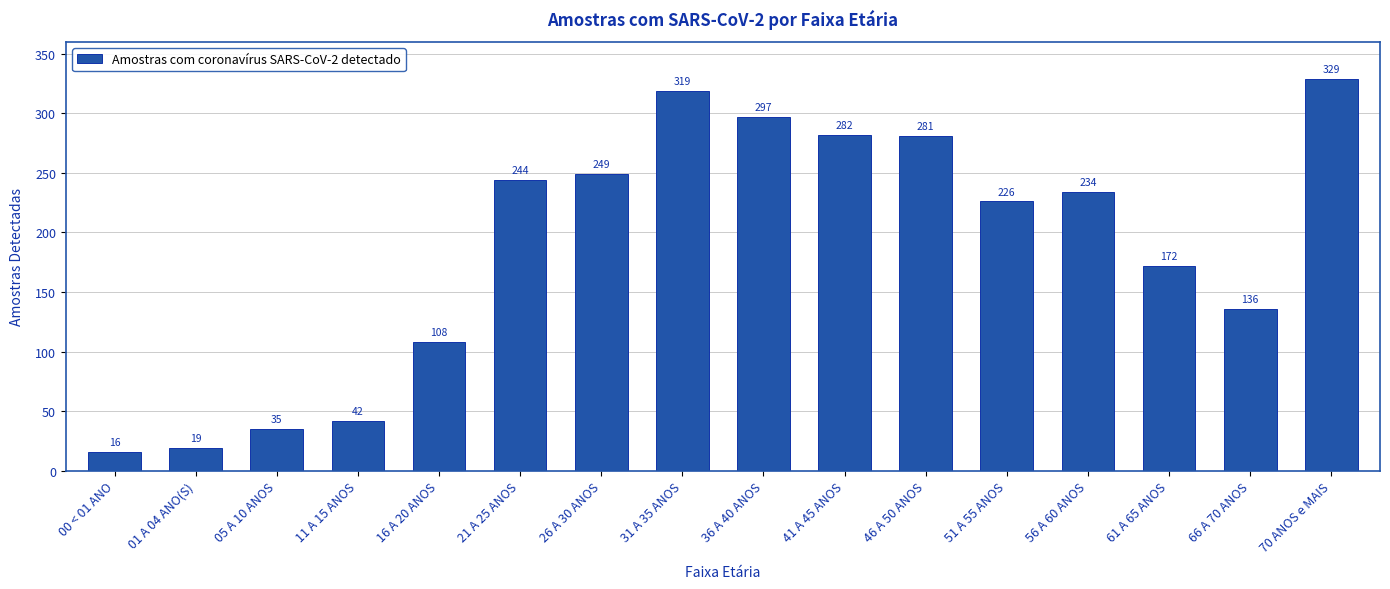

How many data points are less than 234?

8